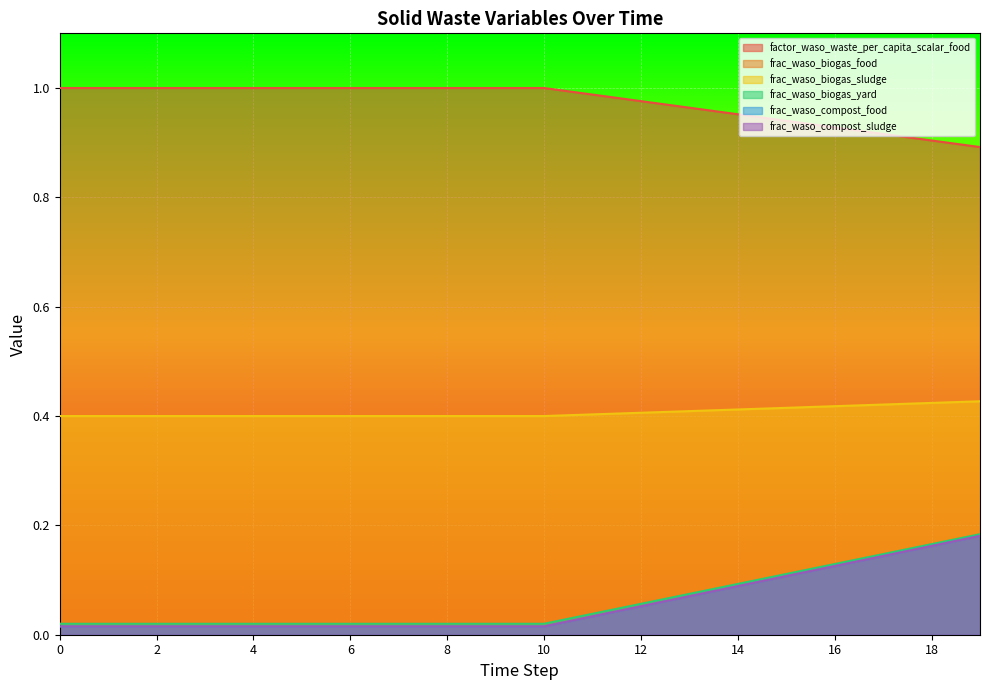

List the labels in order of frac_waso_compost_food value, largest first.

19, 18, 17, 16, 15, 14, 13, 12, 11, 0, 1, 2, 3, 4, 5, 6, 7, 8, 9, 10